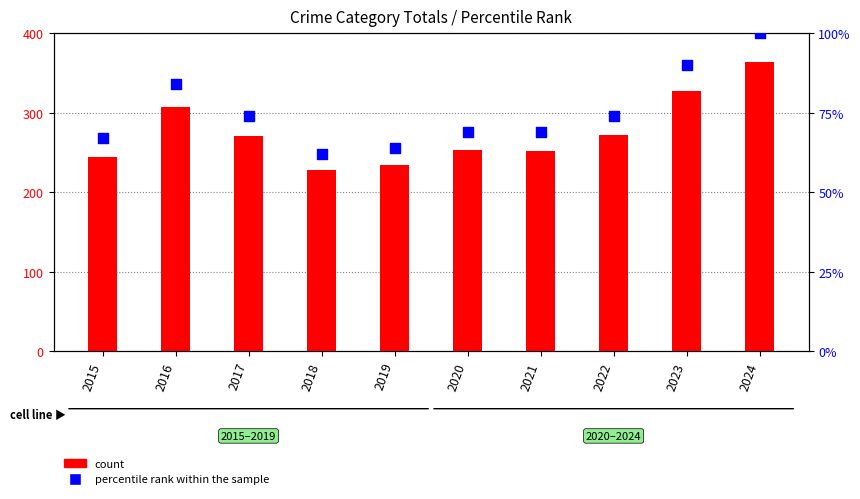

Which series contains the lowest Y value?

percentile rank within the sample